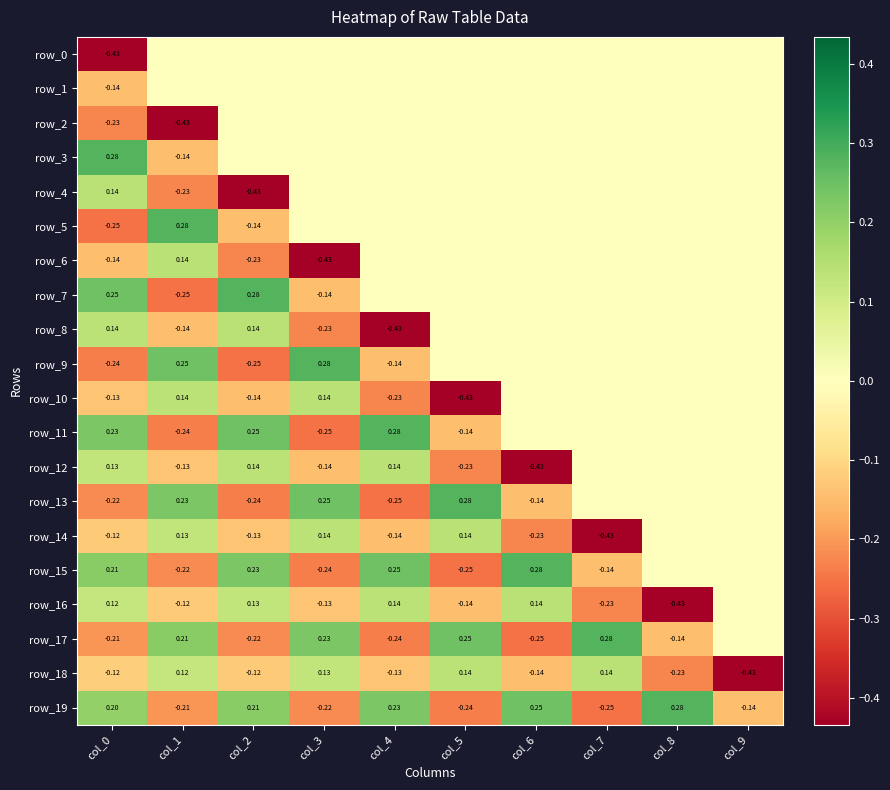

How many values in row_7 are below zero?

2